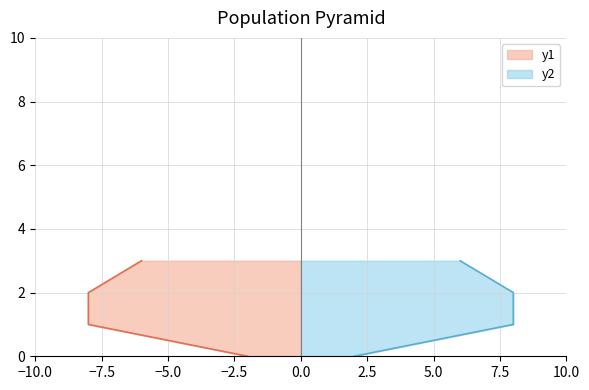

What is the highest value of the y1 series?

8